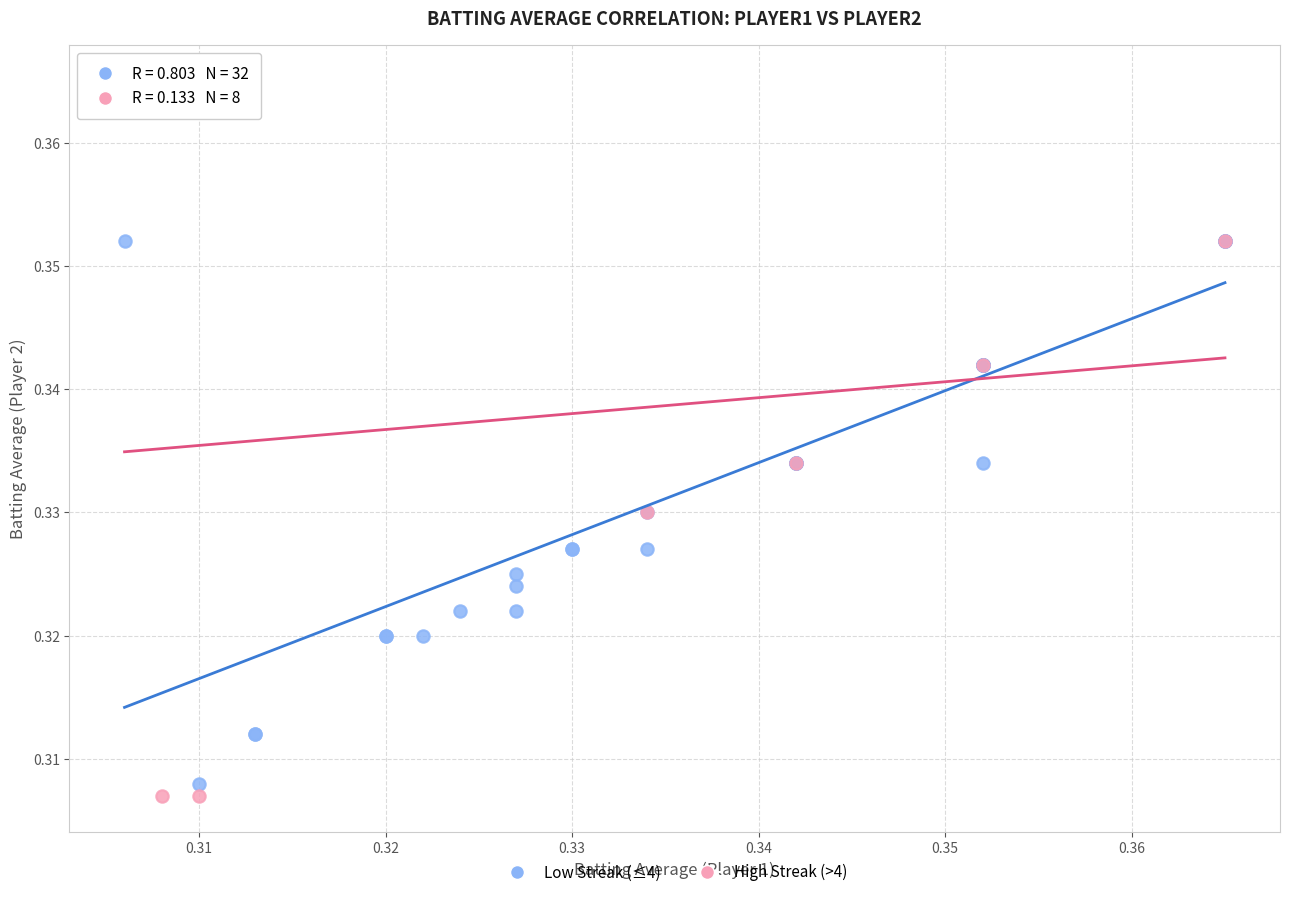

Which series reaches the maximum Y coordinate?

High Streak (>4)